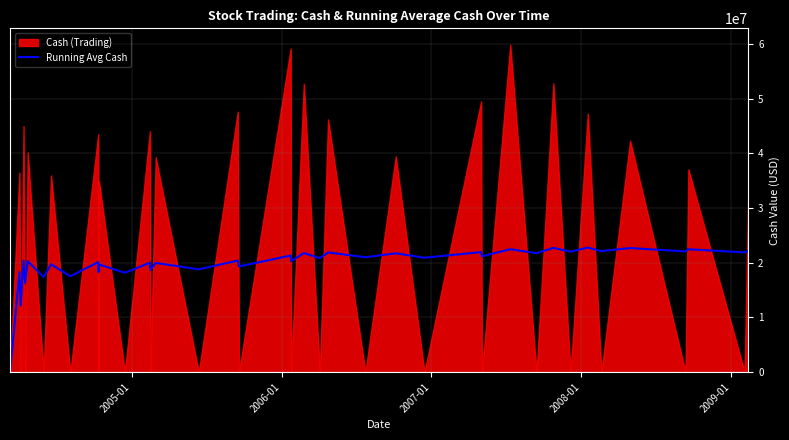

What is the maximum value for Running Avg Cash?

22760020.2